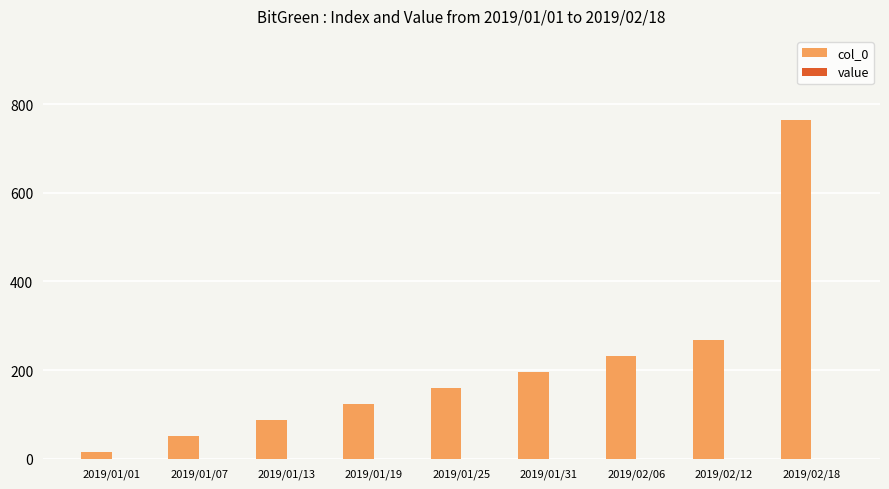

Rank the categories by value from lowest to highest.

2019/01/01, 2019/01/07, 2019/01/13, 2019/01/19, 2019/01/25, 2019/01/31, 2019/02/06, 2019/02/12, 2019/02/18